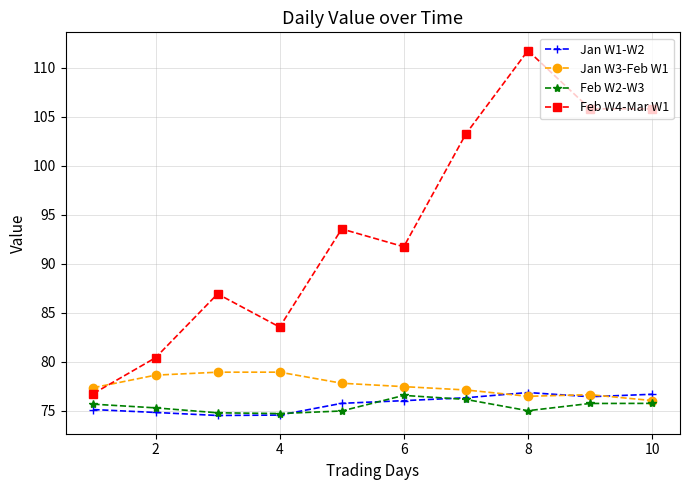

In Jan W1-W2, how many points are higher than both neighbors (excluding endpoints)?

1